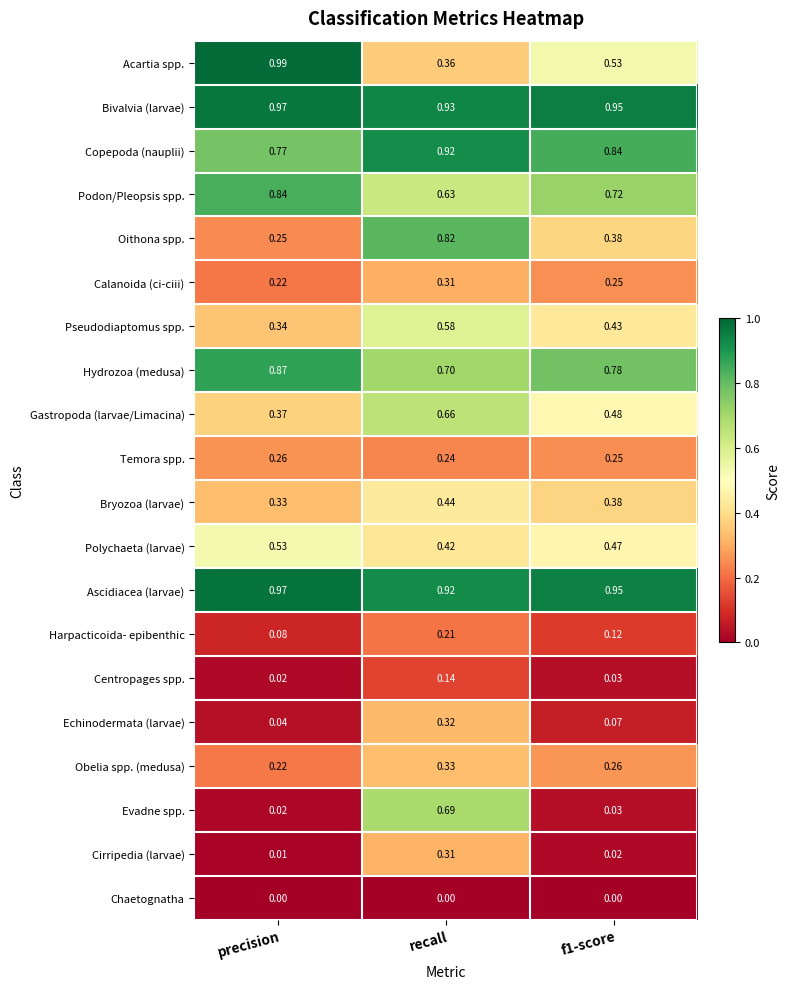

Which category has the highest value in the Bryozoa (larvae) series?

recall